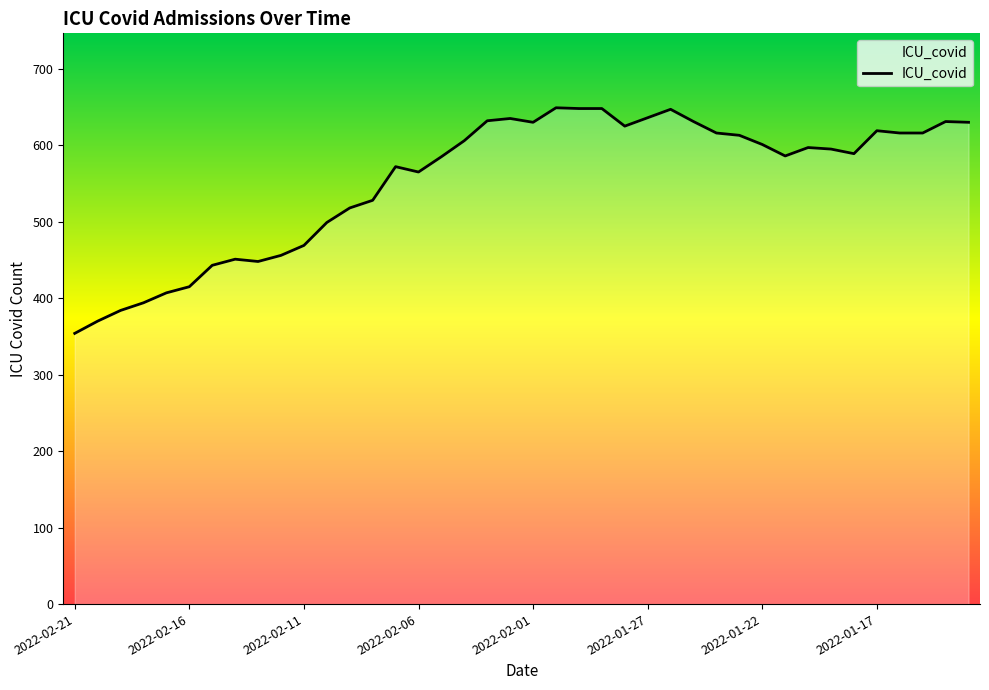

What is the minimum value shown in the chart?

354